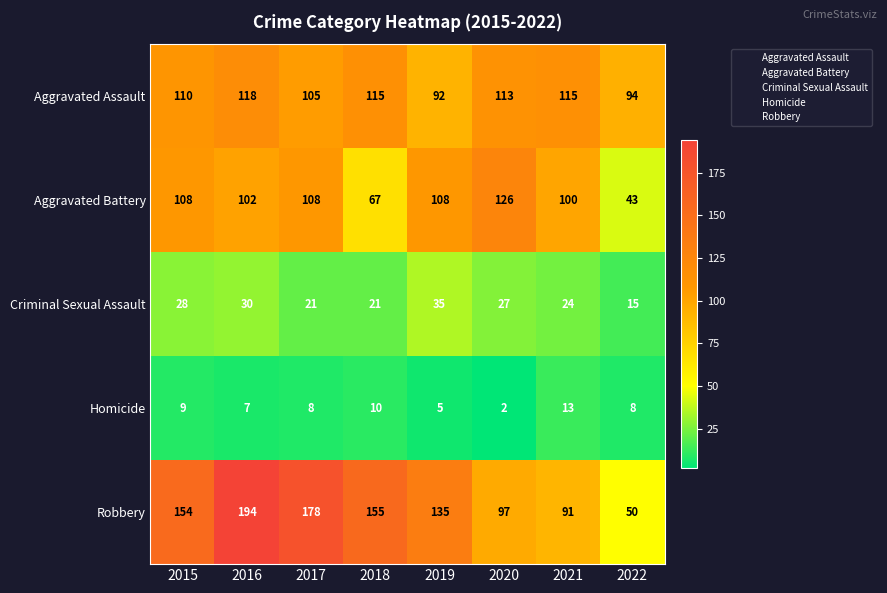

What is the sum of all Robbery values?

1054